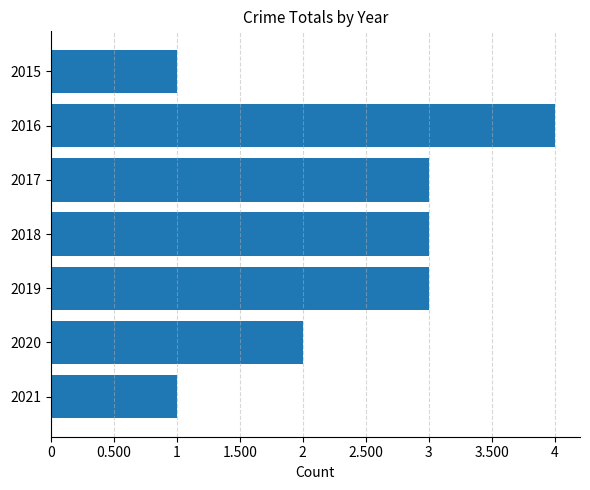

Reading bottom to top, list all the values displayed in this chart.

1	2	3	3	3	4	1